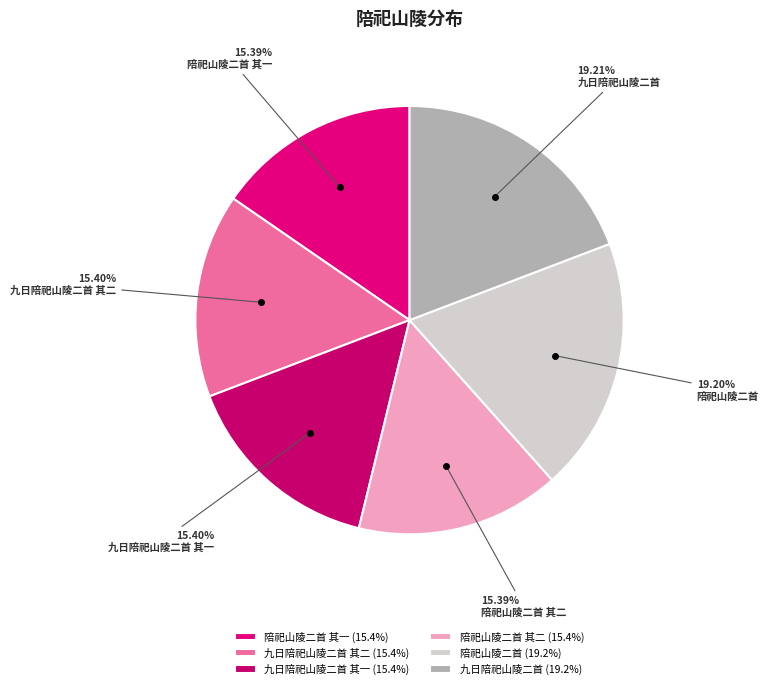

Is it true that 陪祀山陵二首 其二 is 15% of the pie?

True